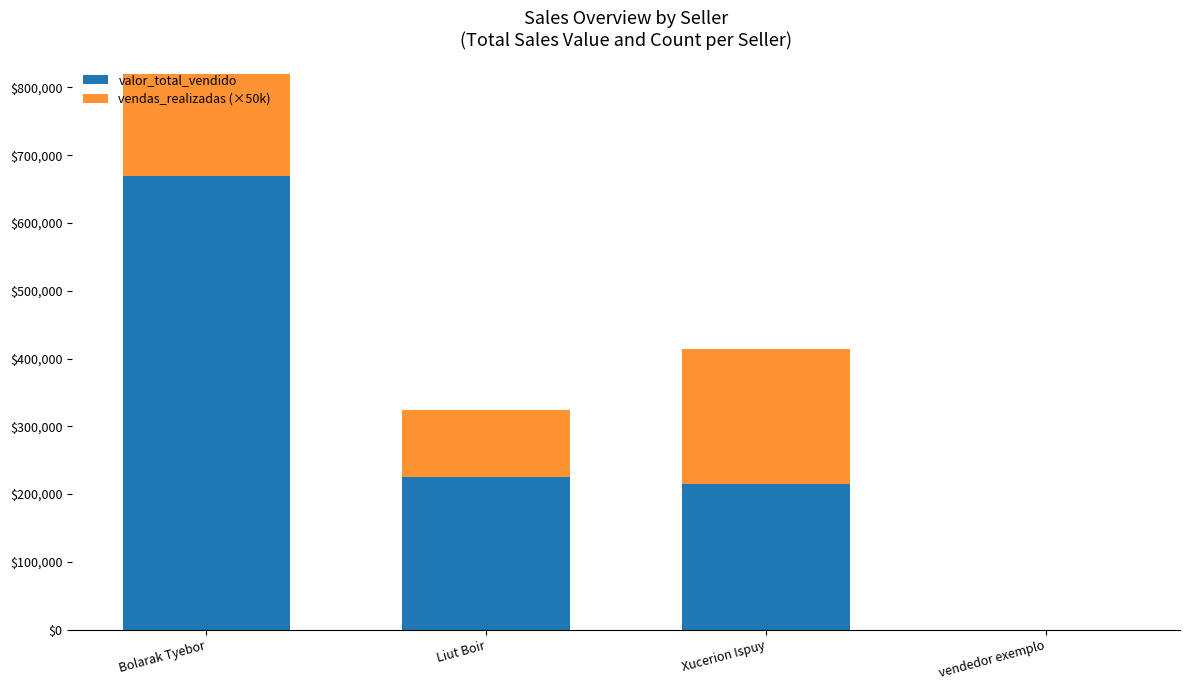

Is it true that valor_total_vendido equals 214573 at Xucerion Ispuy?

True